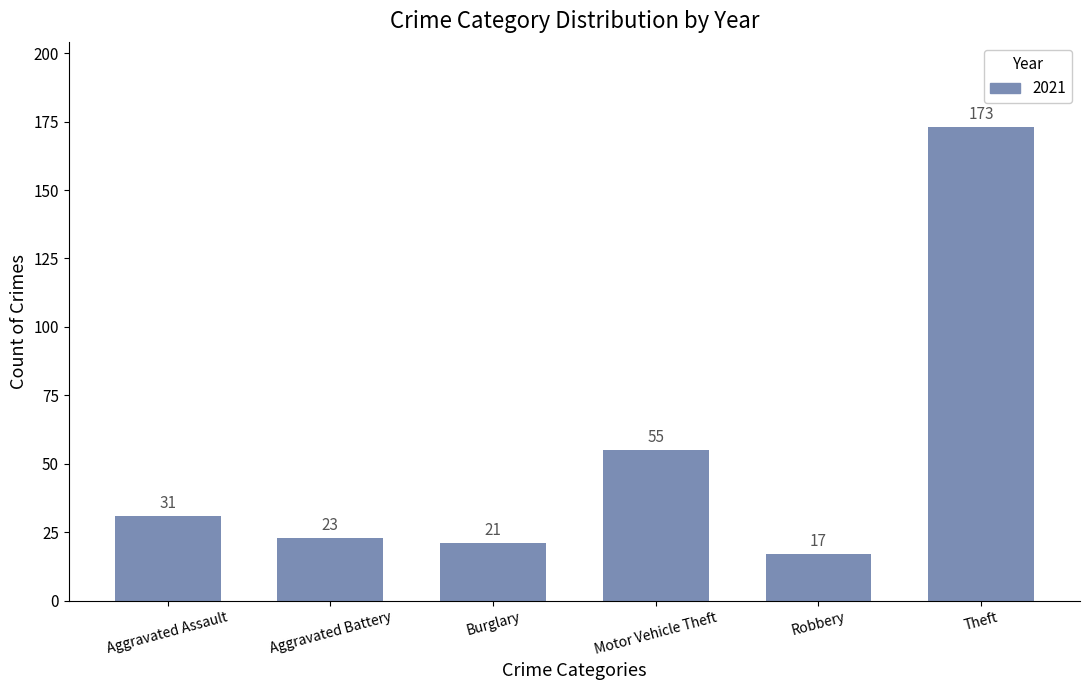

What is the difference between the values at Aggravated Assault and Burglary?

10